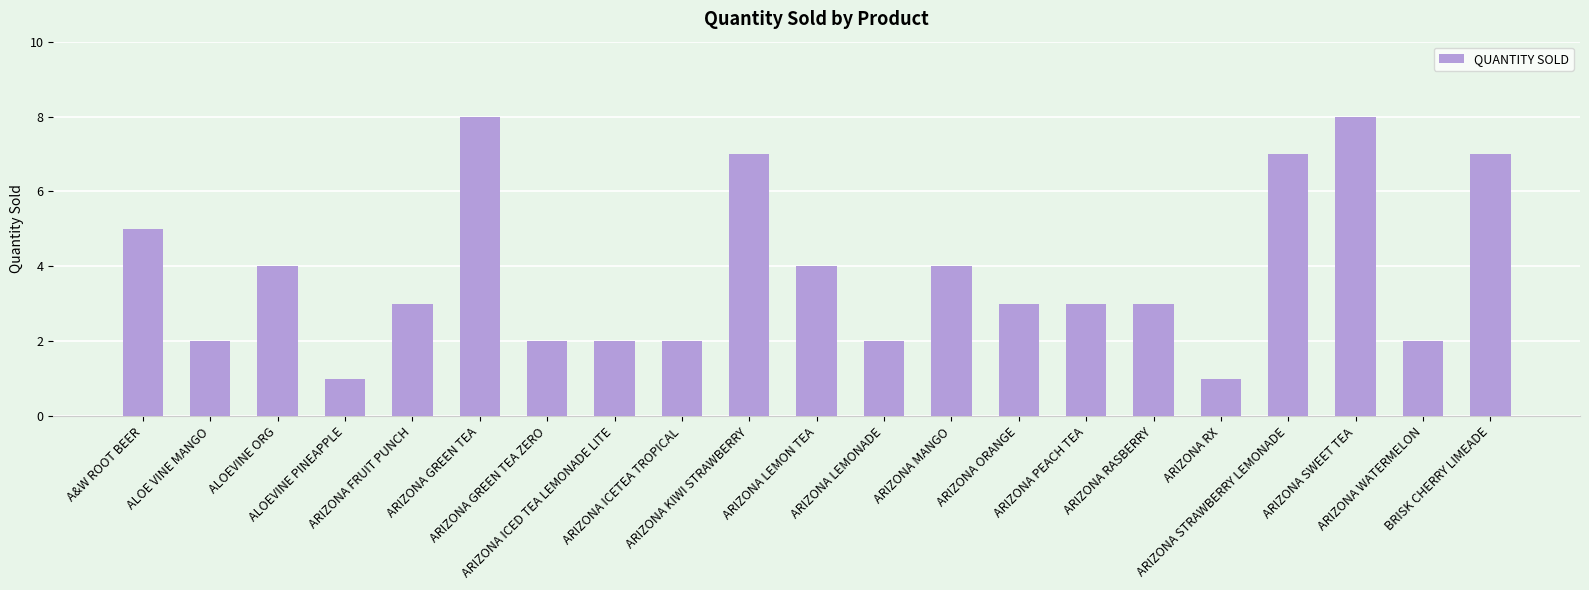

What is the ratio of the value at ARIZONA LEMONADE to the value at ARIZONA WATERMELON?

1.0